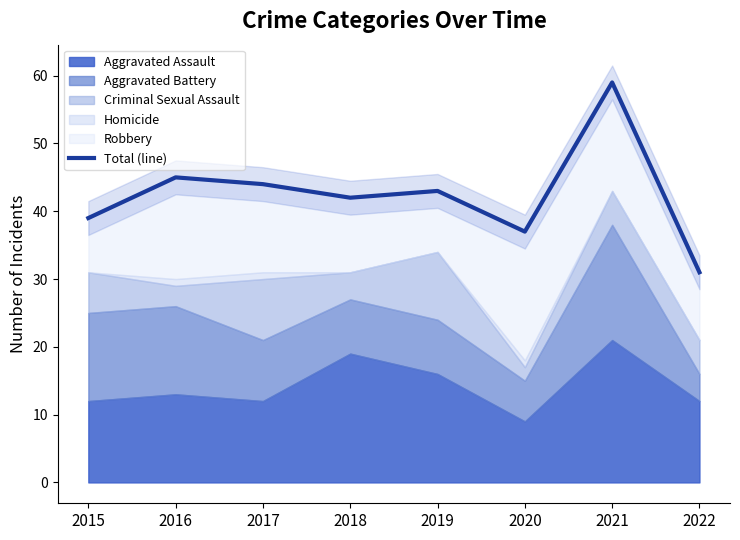

What is the maximum value shown in the chart?

59